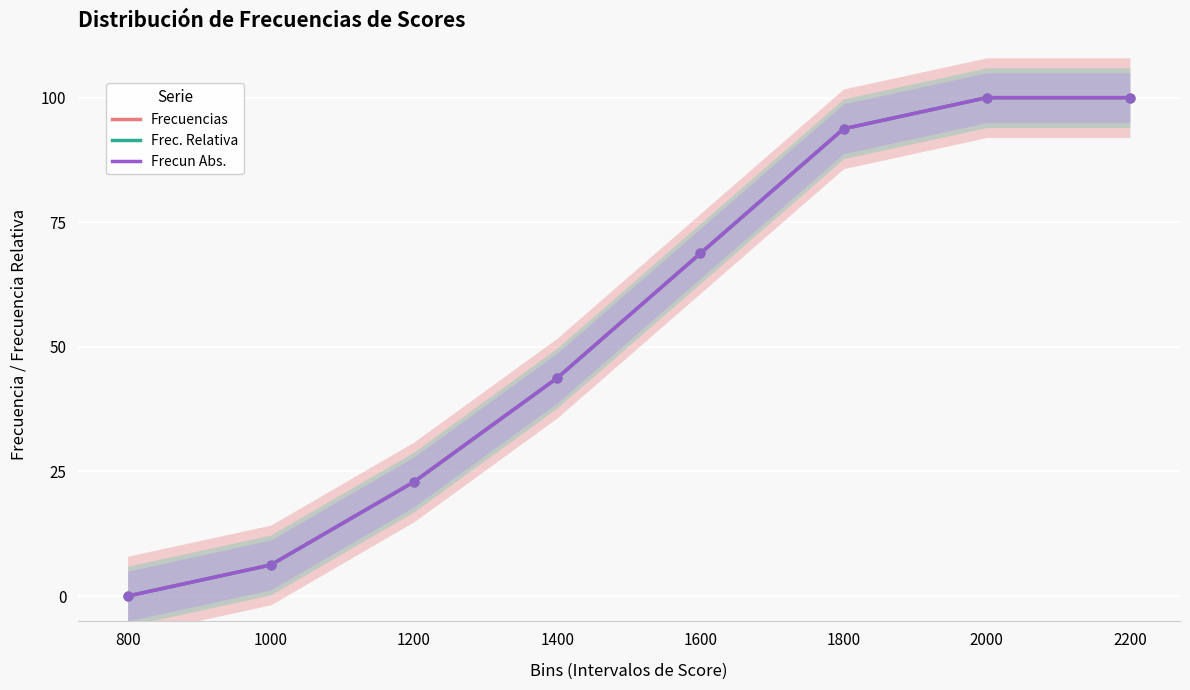

What are all the series names shown in the legend?

Frecuencias, Frec. Relativa, Frecun Abs.